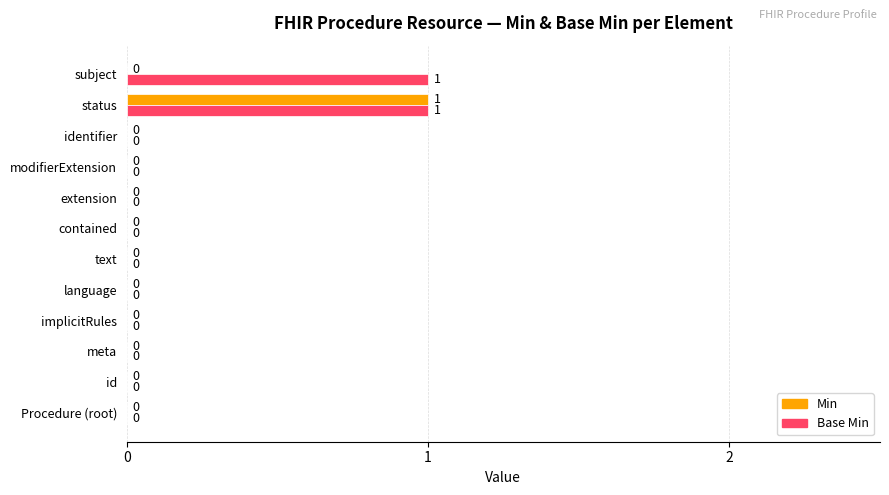

Which series has the largest total across all categories?

Base Min